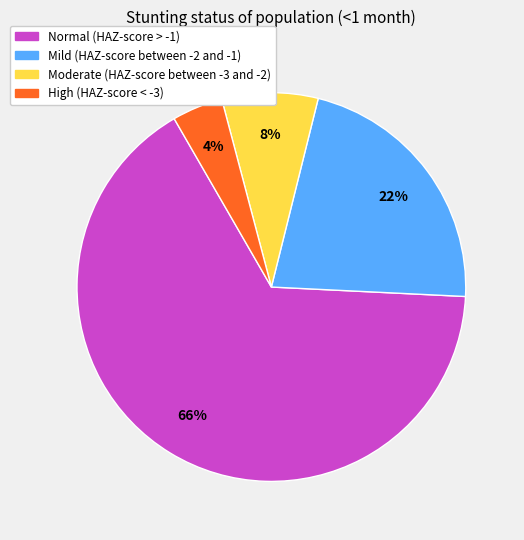

Count the number of slices in the pie.

4